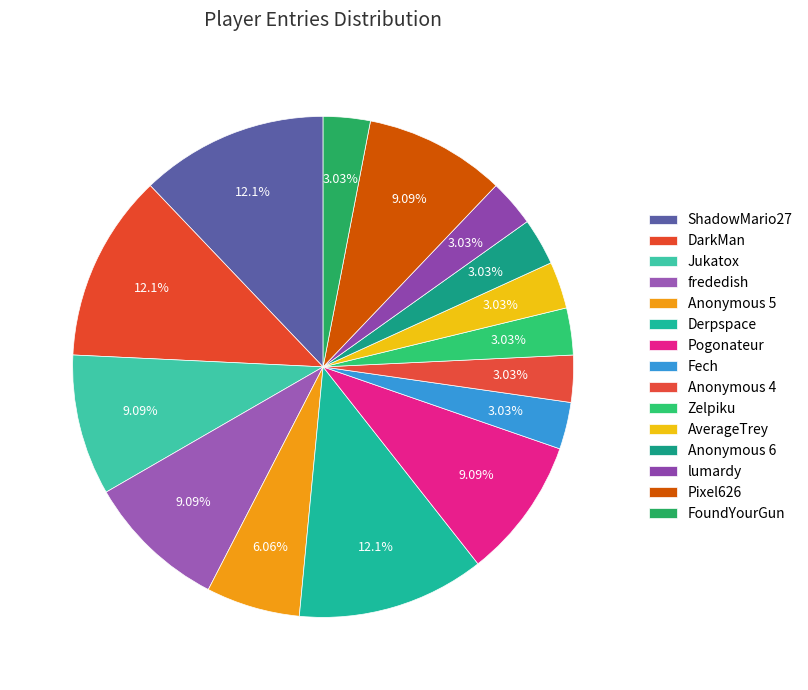

Which slice is the smallest?

Fech